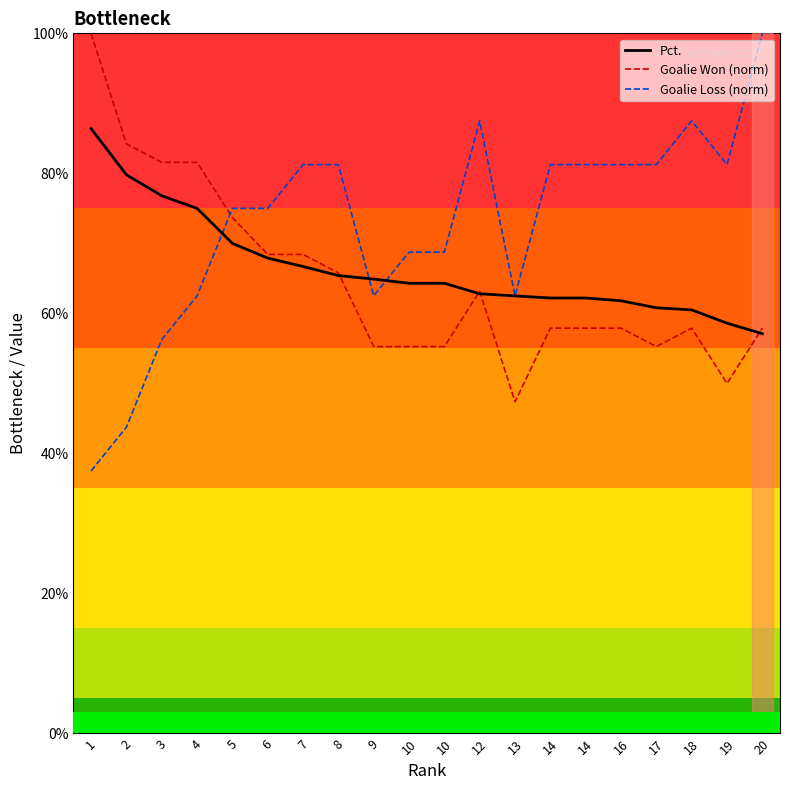

Does the chart have visible grid lines?

No